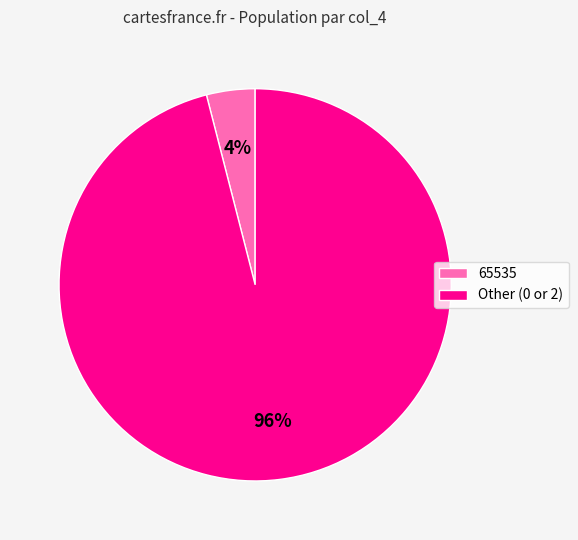

To the nearest percent, what is the average slice percentage?

50%